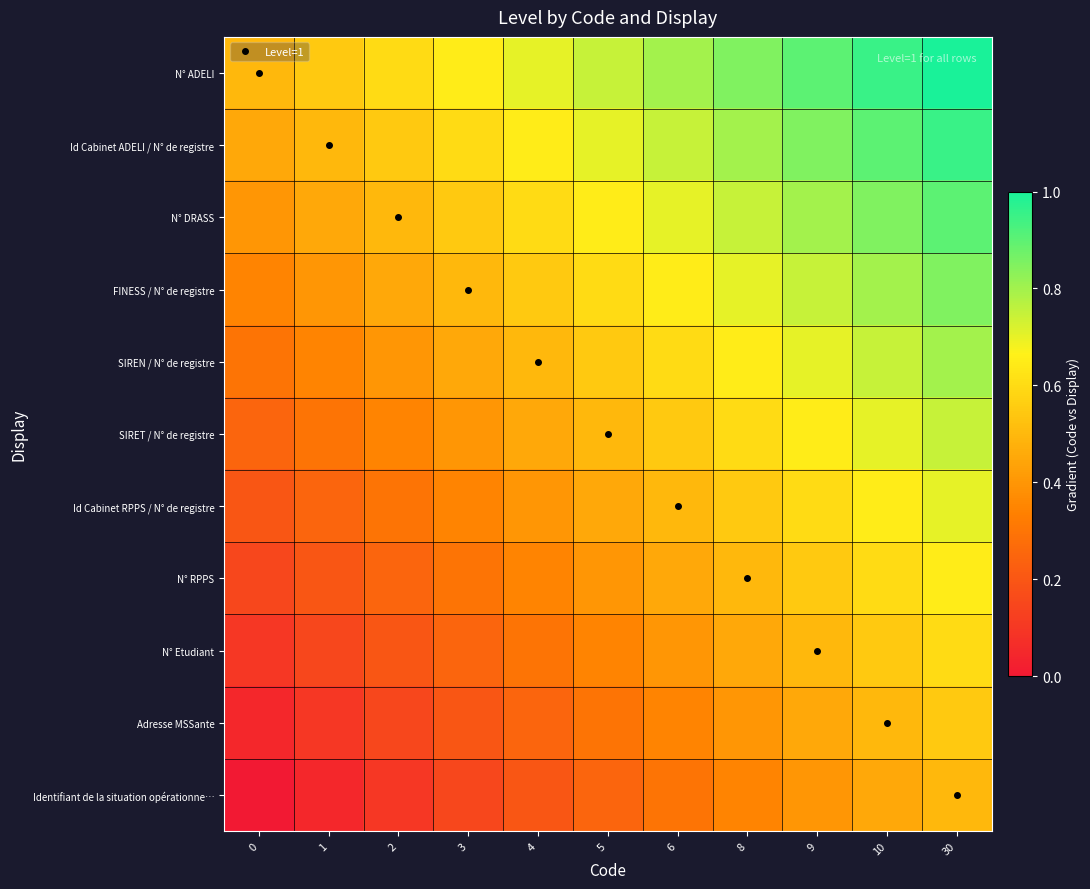

Which has a higher value, 6 or 4?

6